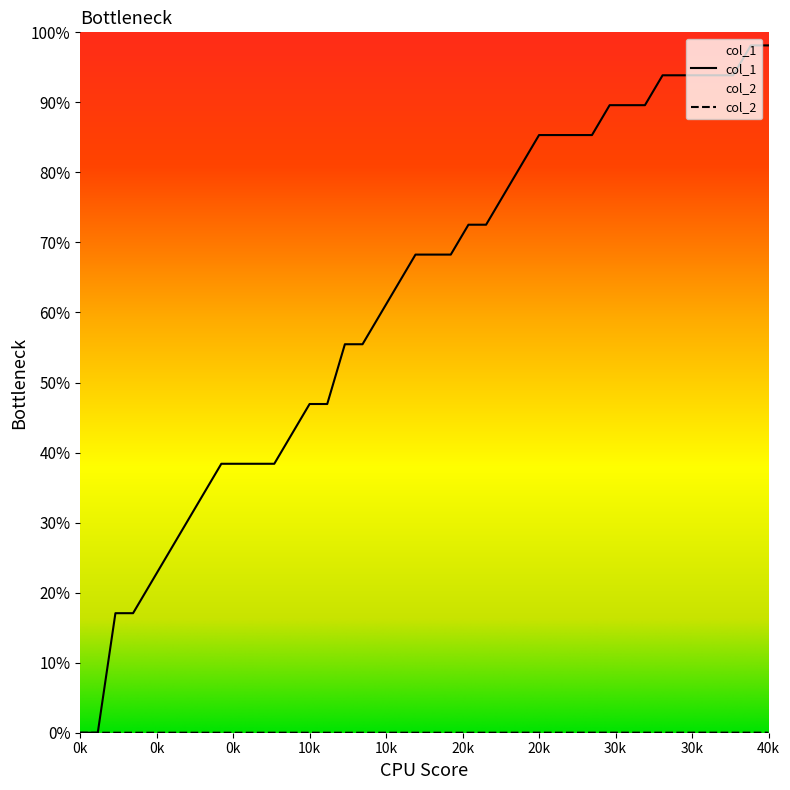

Which series has the largest total across all categories?

col_1